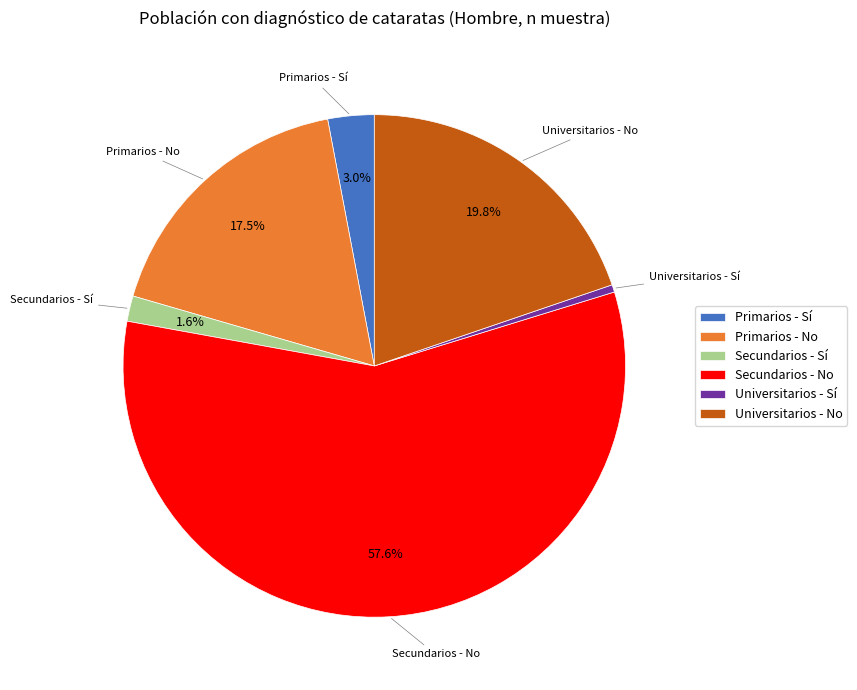

How many slices are in this pie chart?

6